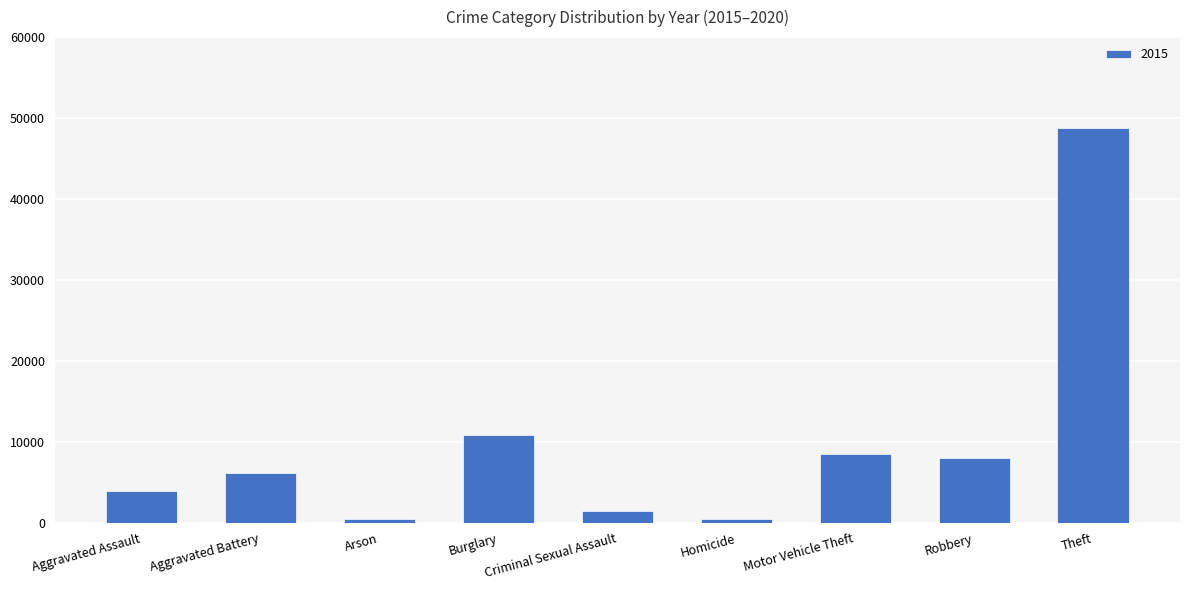

True or false: the data shows 7959 at Robbery.

True